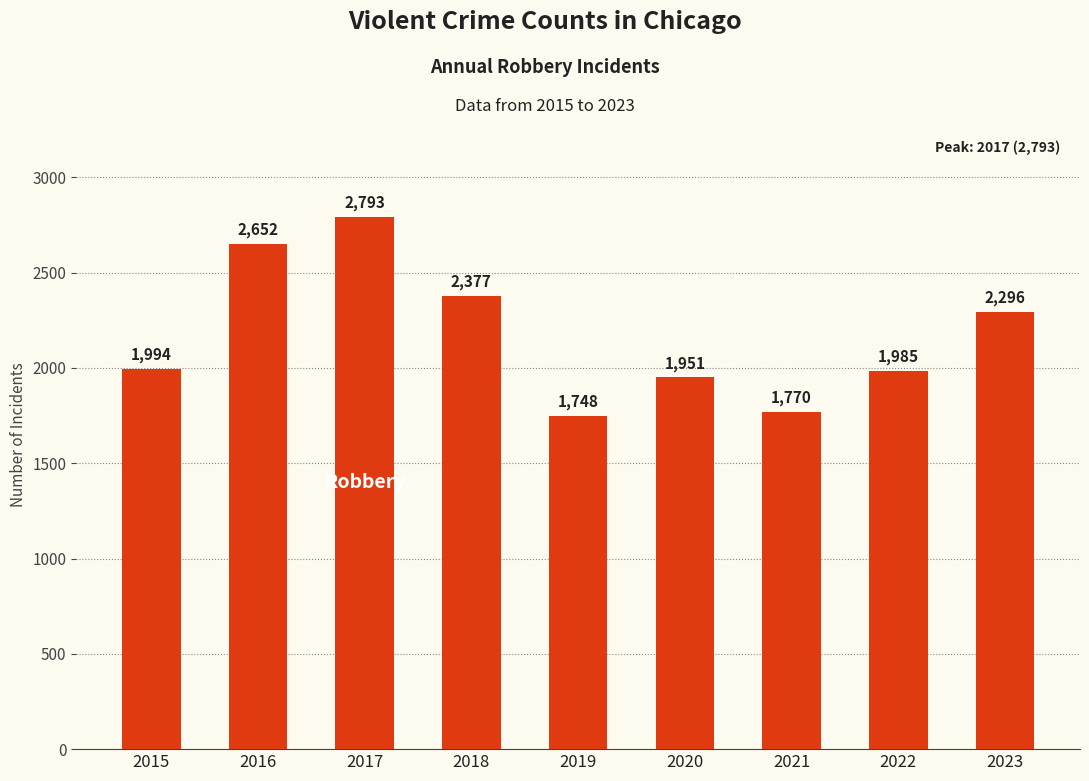

What is the change in value from 2019 to 2022?

+237